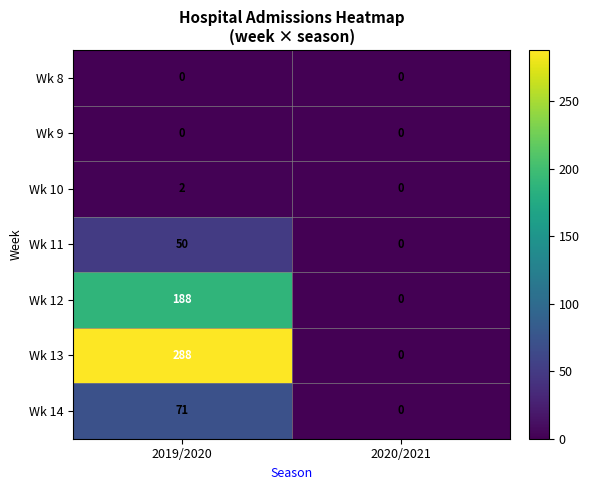

Reading right to left, extract all data points from this chart.

Wk 8: 0	0
Wk 9: 0	0
Wk 10: 0	2
Wk 11: 0	50
Wk 12: 0	188
Wk 13: 0	288
Wk 14: 0	71